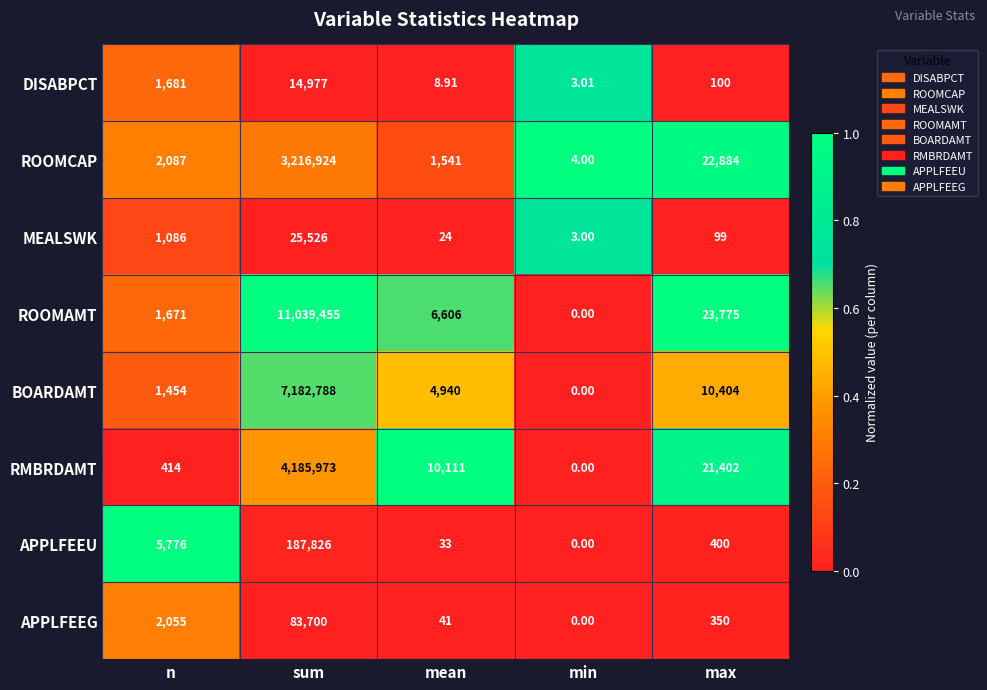

At max, list the series in order from largest to smallest.

ROOMAMT, ROOMCAP, RMBRDAMT, BOARDAMT, APPLFEEU, APPLFEEG, DISABPCT, MEALSWK